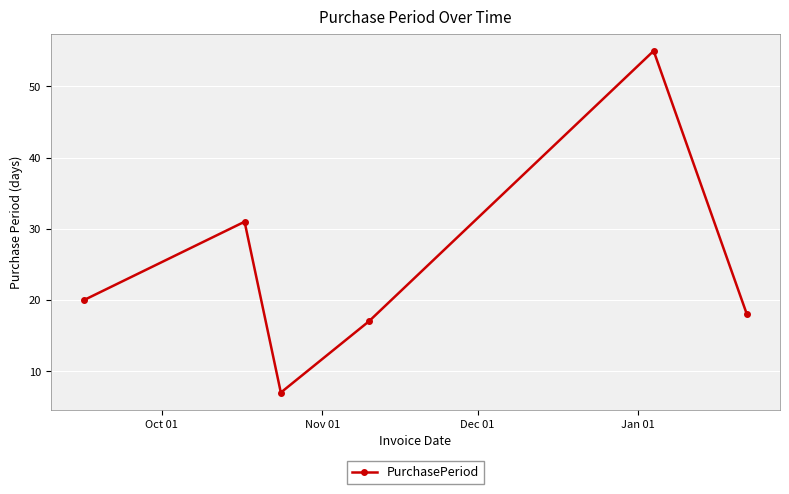

How many series are shown in this chart?

1